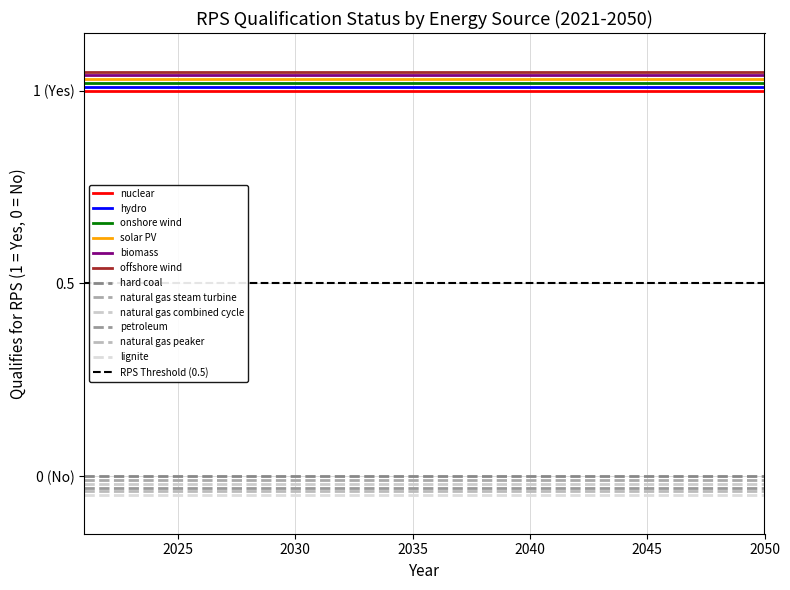

Count the number of categories in the chart.

30